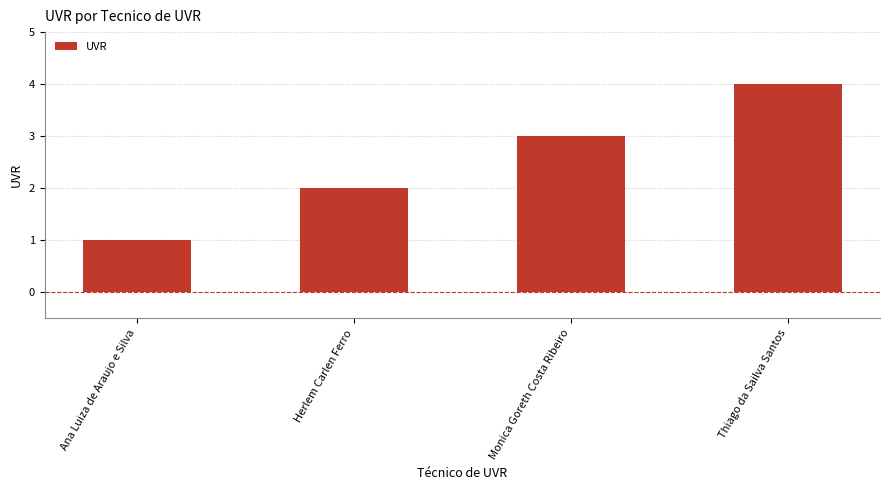

At which category does the chart reach its minimum across all series?

Ana Luiza de Araujo e Silva